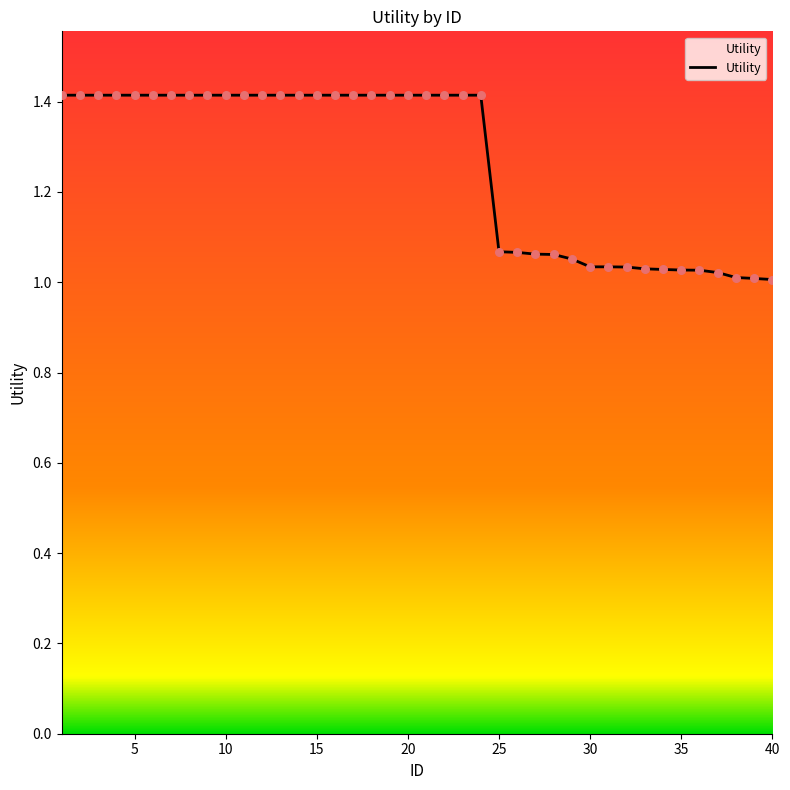

What is the difference between the maximum and minimum values?

0.4